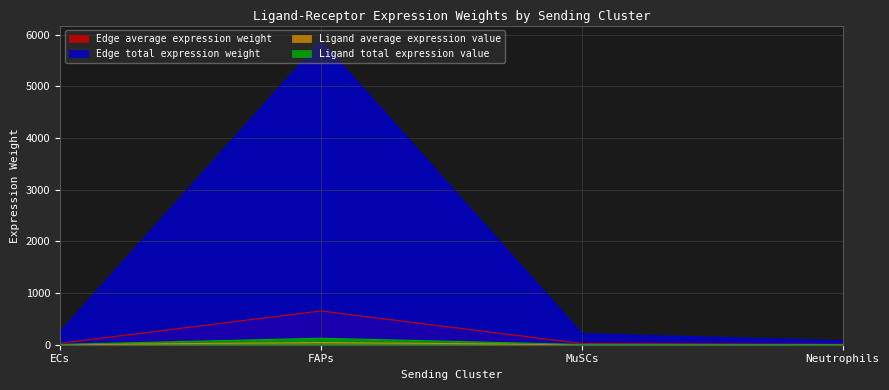

True or false: Edge average expression weight and Ligand average expression value intersect in this chart.

False